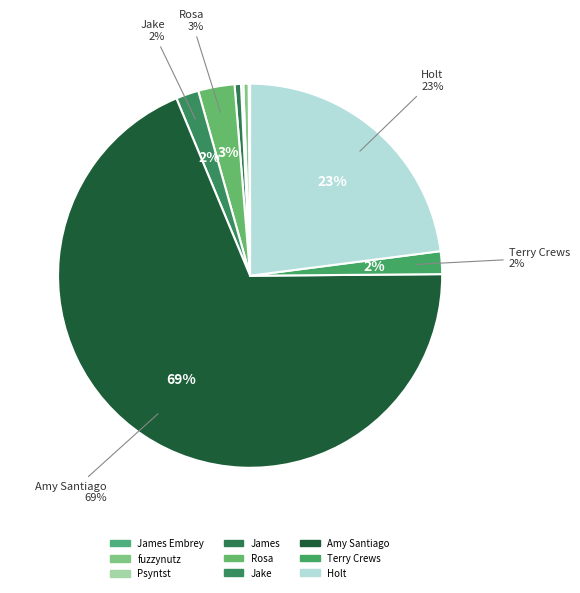

The Psyntst slice represents 0% of the pie. True or false?

True